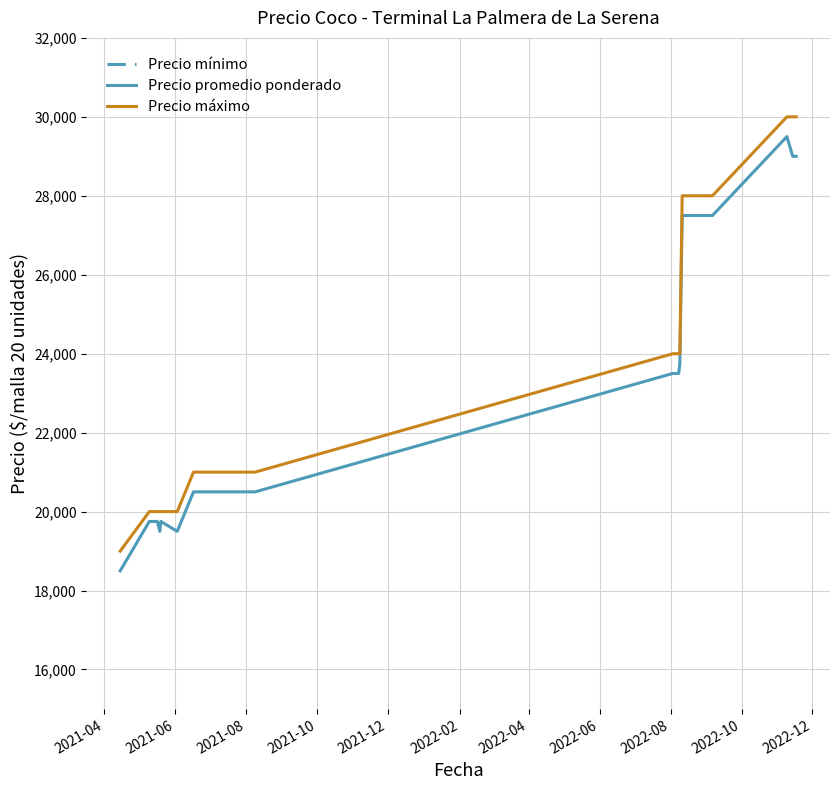

True or false: Precio máximo and Precio mínimo cross at least once.

False